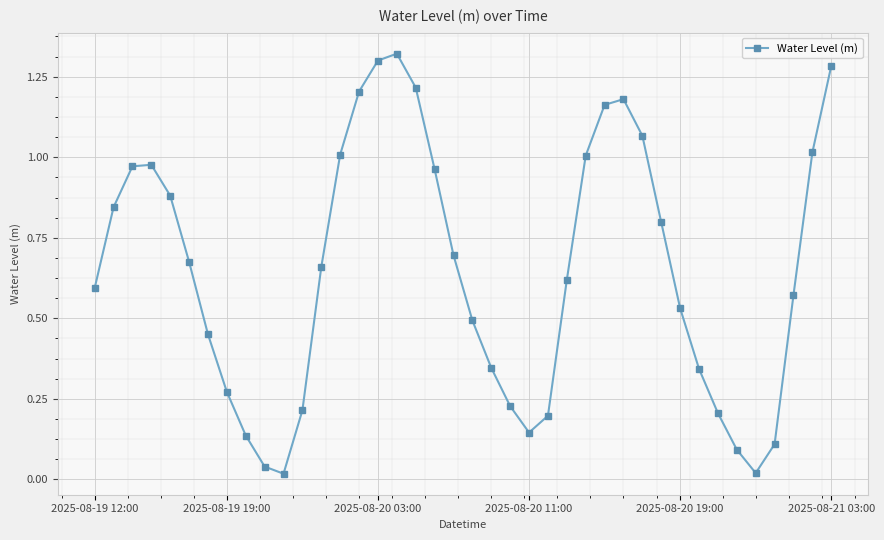

How many interior local valleys (lower than both neighbors) does the data have?

3